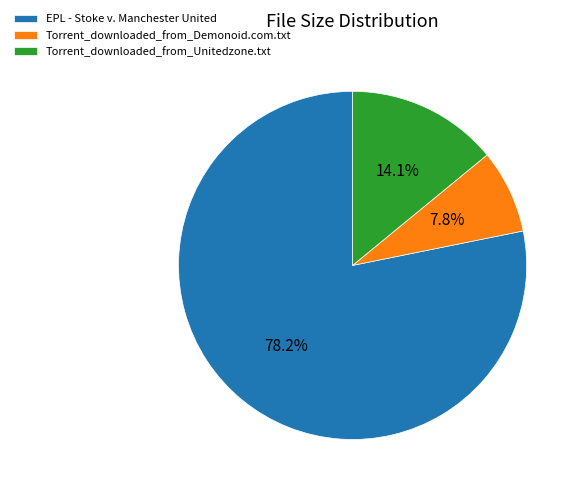

To the nearest percent, what is the difference between the largest and smallest slice percentages?

70%